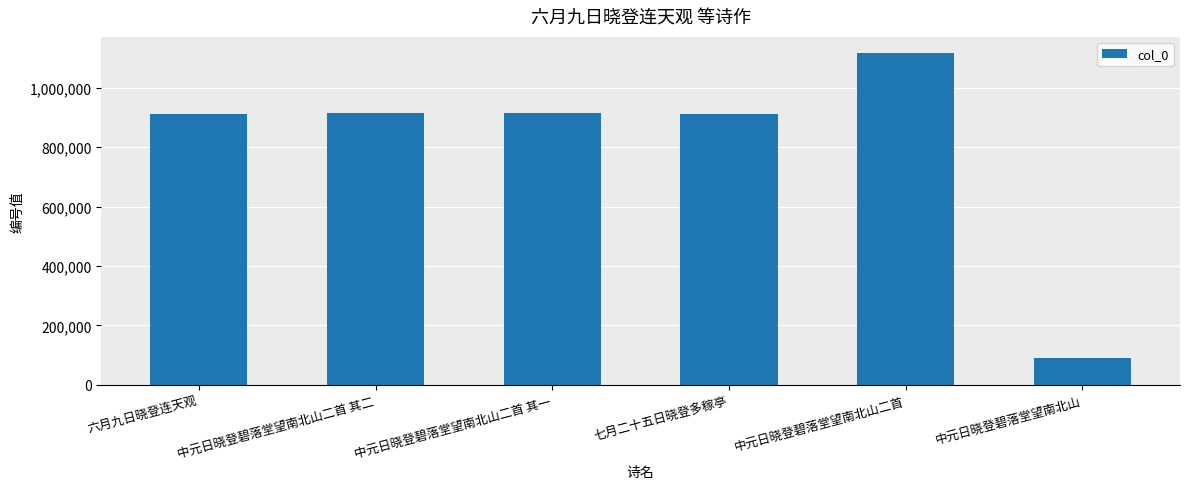

What is the sum of the values at 中元日晓登碧落堂望南北山二首 and 中元日晓登碧落堂望南北山二首 其一?

2030906